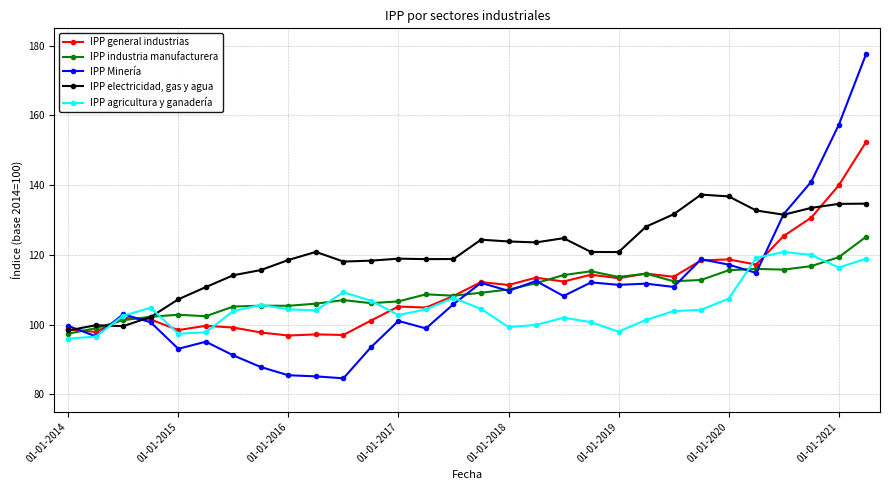

What is the average value of the IPP electricidad, gas y agua series?

120.7